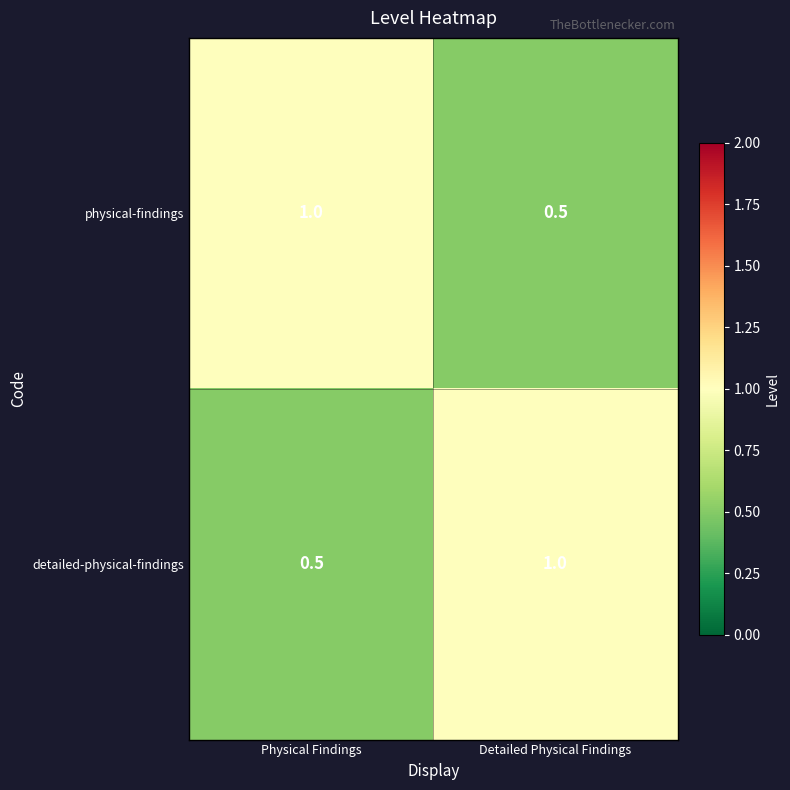

How many series are shown in this chart?

2